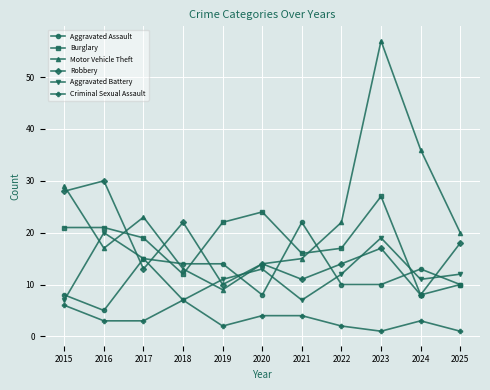

True or false: Aggravated Battery has more than 1 interior local peaks.

True